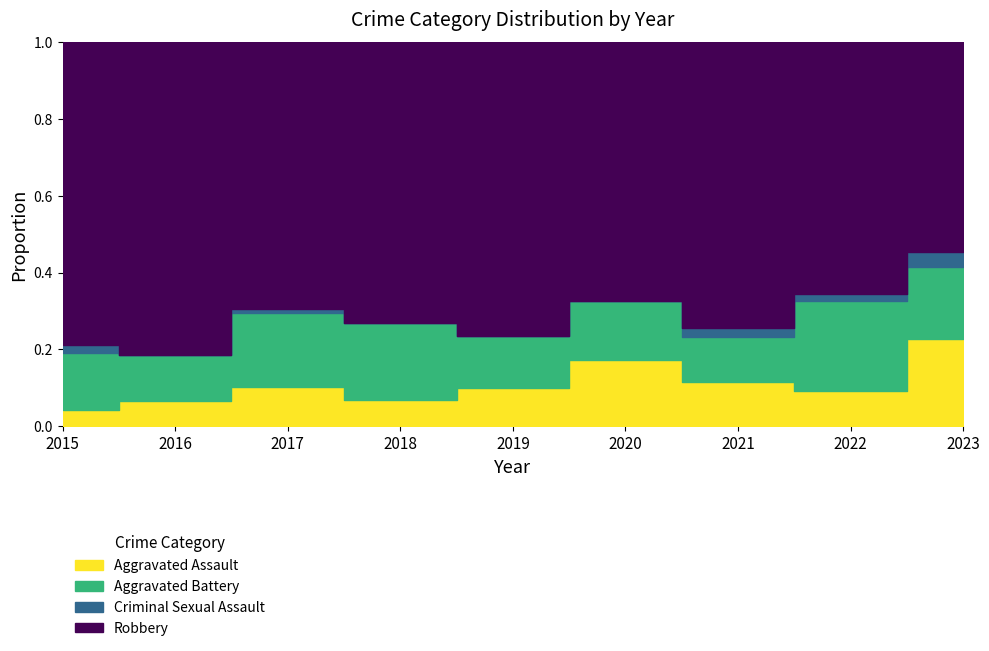

Which series has the widest spread of values?

Robbery